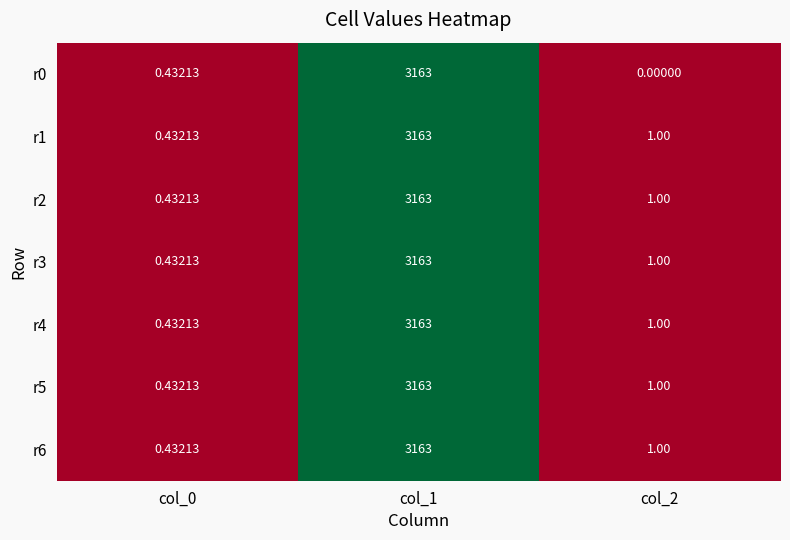

Is the value of r4 at col_1 greater than the value of r1 at col_2?

Yes